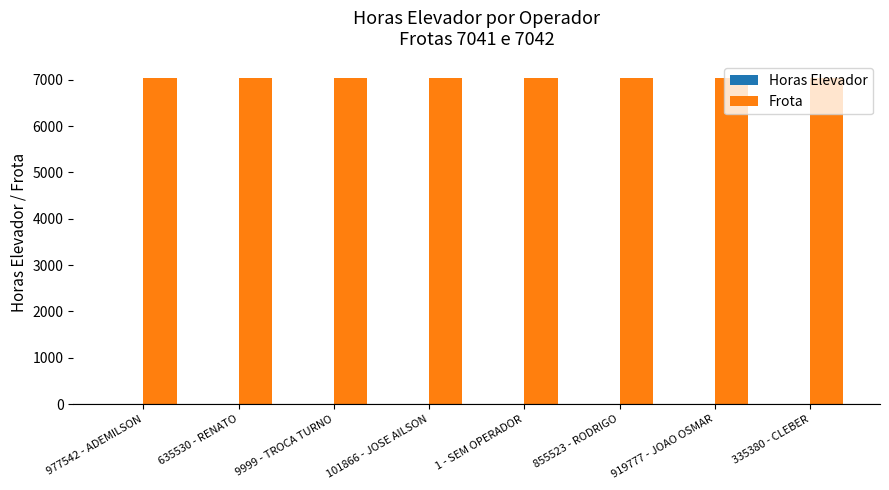

What is the maximum value shown in the chart?

7042.0